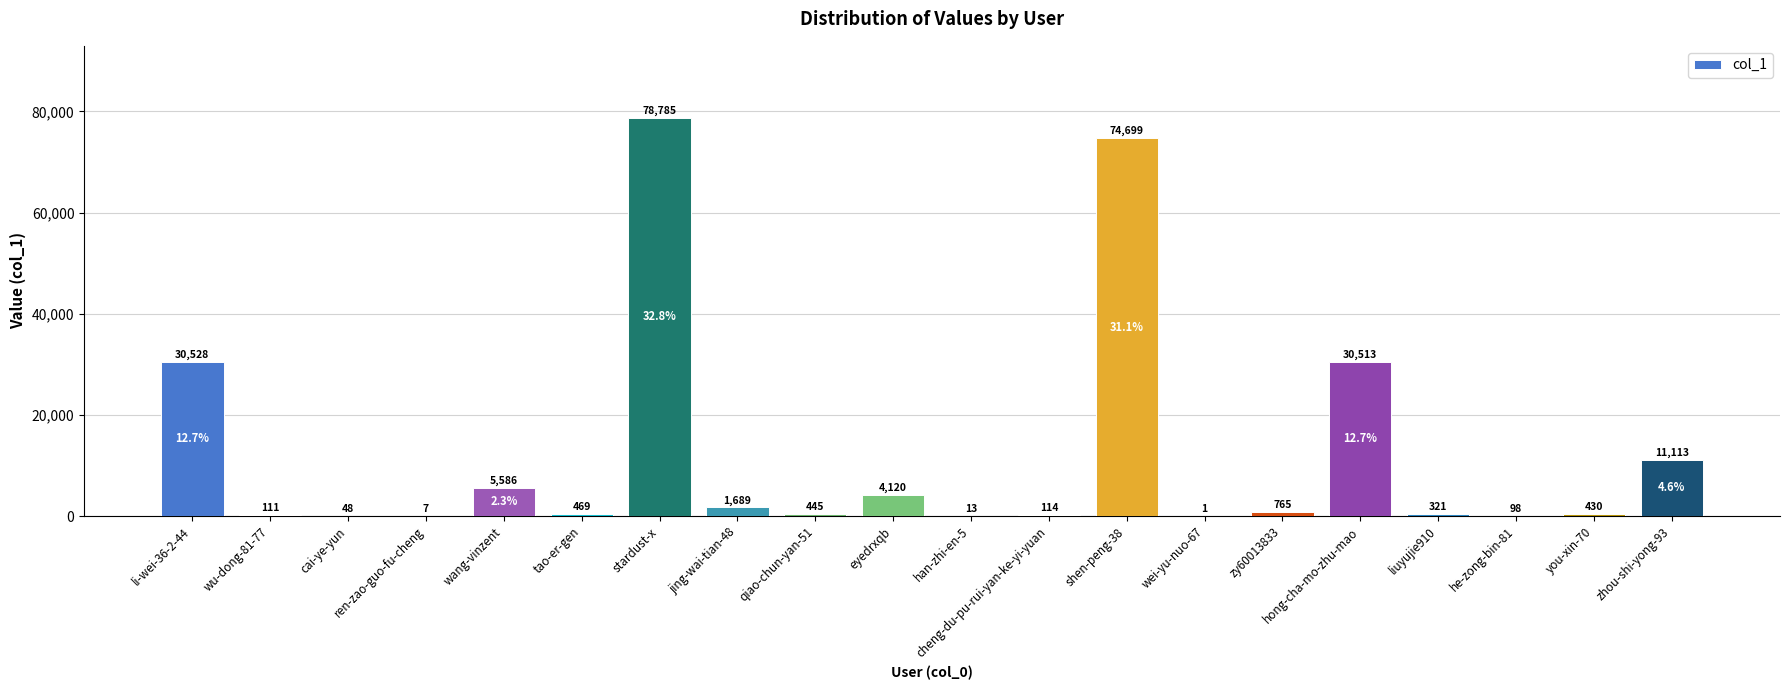

Which has a higher value, stardust-x or wei-yu-nuo-67?

stardust-x